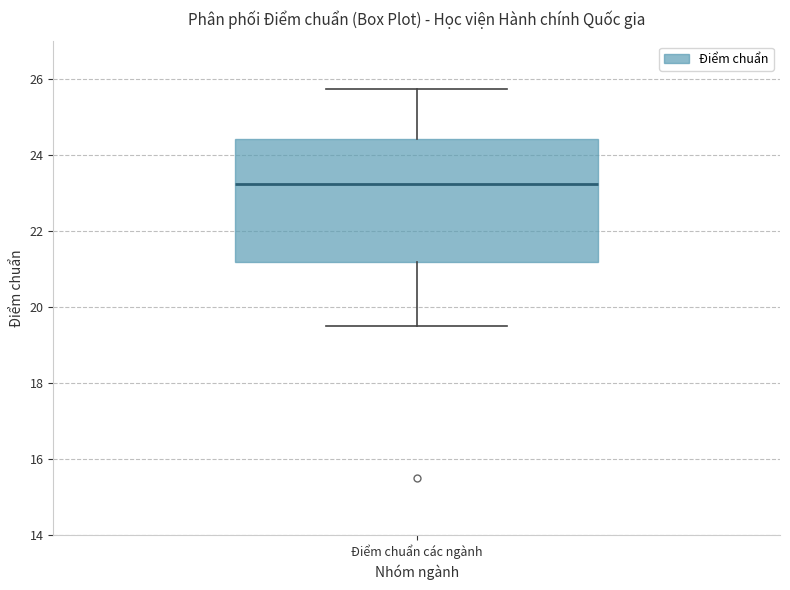

Transcribe this box plot: give where the median line is, the range the box spans, and where the two whiskers end, as read against the y-axis. The values are not printed on the chart, so give them approximately, as read against the axis.

median 23.2, box 21.2 to 24.4, whiskers 19.6 to 25.8